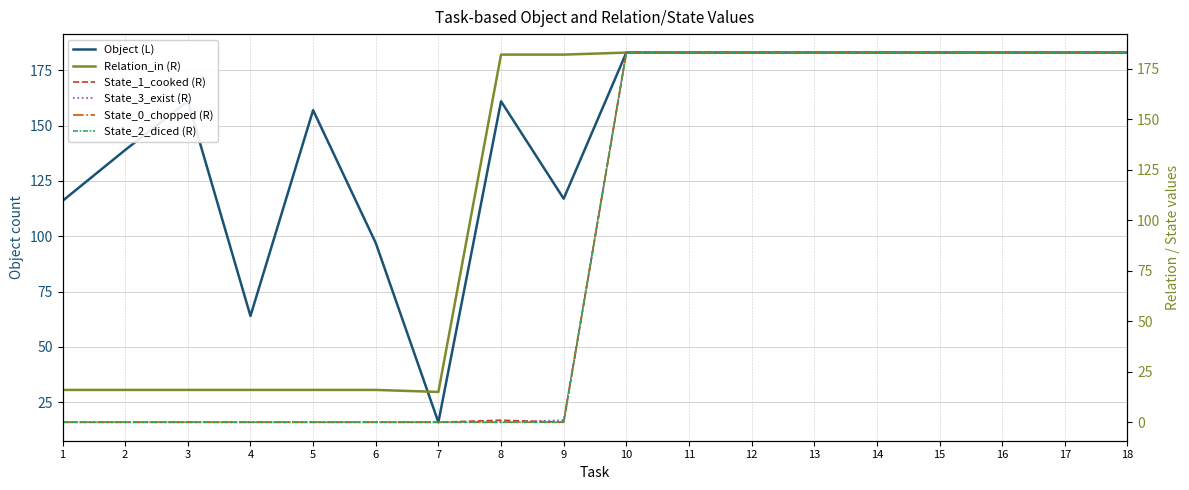

Which series changed the most between 15 and 17?

Object (L)